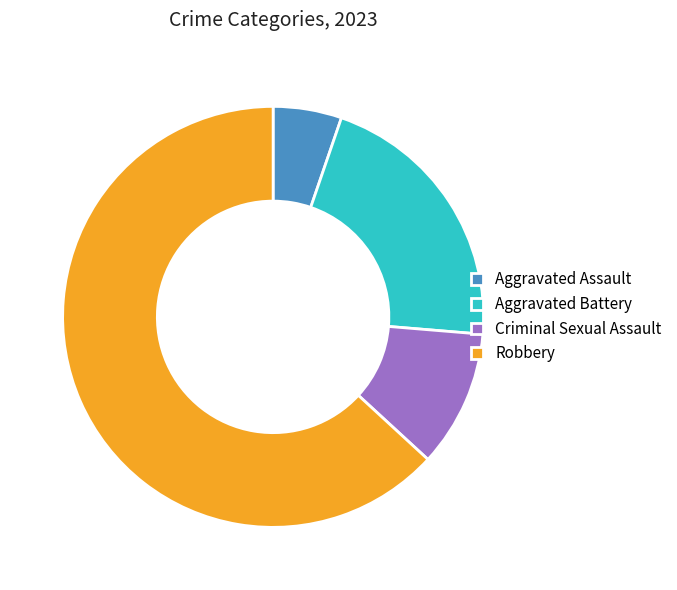

Approximately how many times larger is the value at Criminal Sexual Assault compared to Aggravated Battery?

0.5